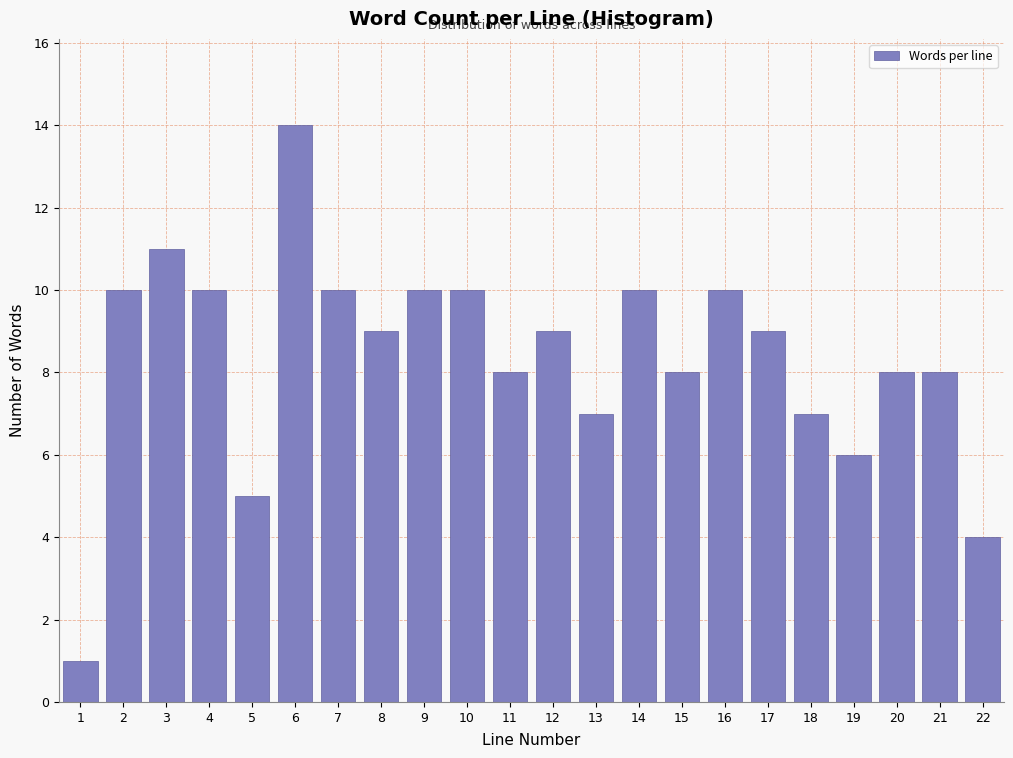

Reading left to right, extract all data points from this chart.

1	10	11	10	5	14	10	9	10	10	8	9	7	10	8	10	9	7	6	8	8	4